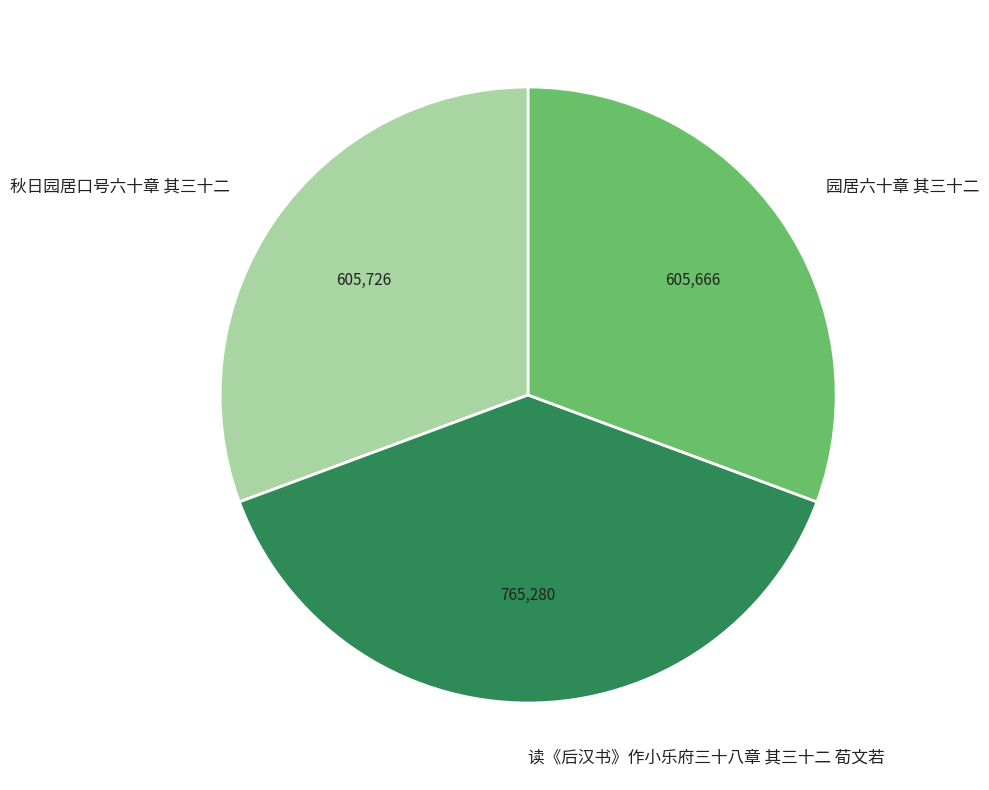

Combined, do 秋日园居口号六十章 其三十二 and 园居六十章 其三十二 account for over 50%?

Yes